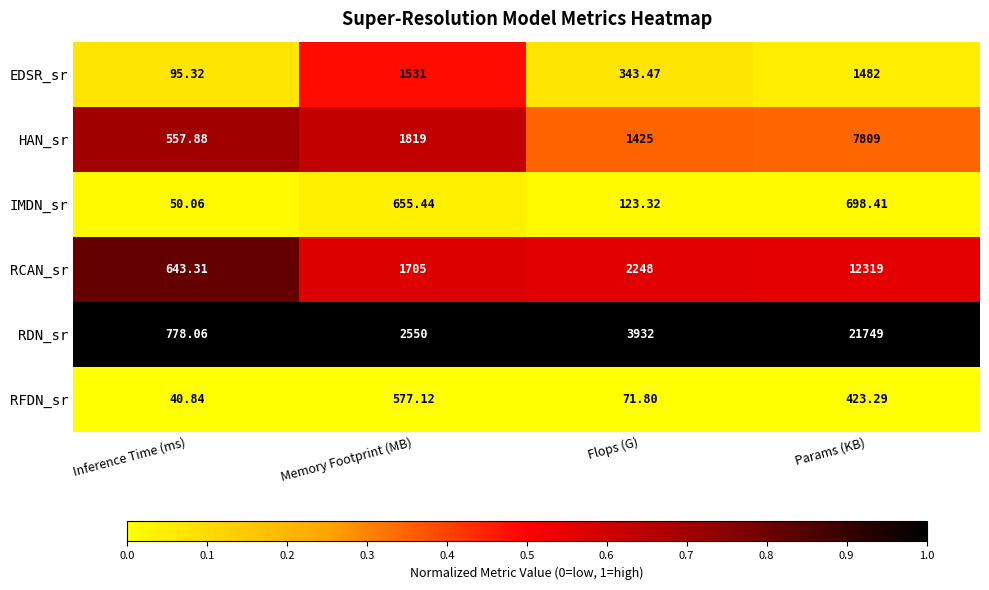

Which category has the highest value in the RCAN_sr series?

Params (KB)